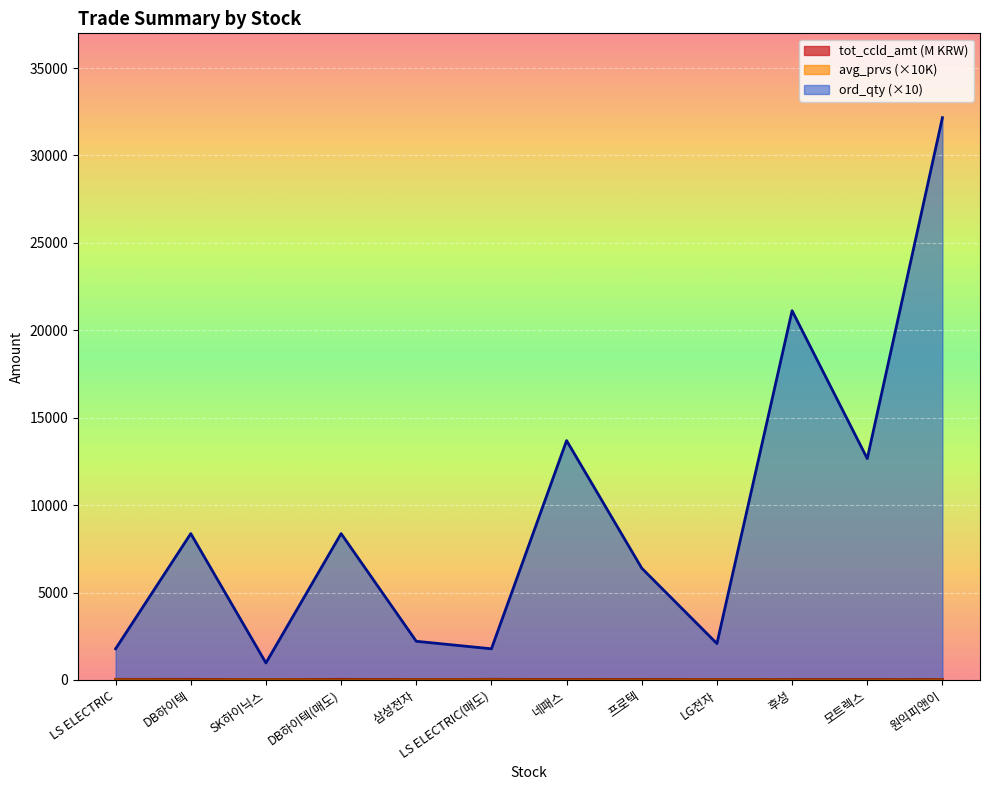

At LS ELECTRIC, list the series in order from smallest to largest.

avg_prvs, tot_ccld_amt, ord_qty